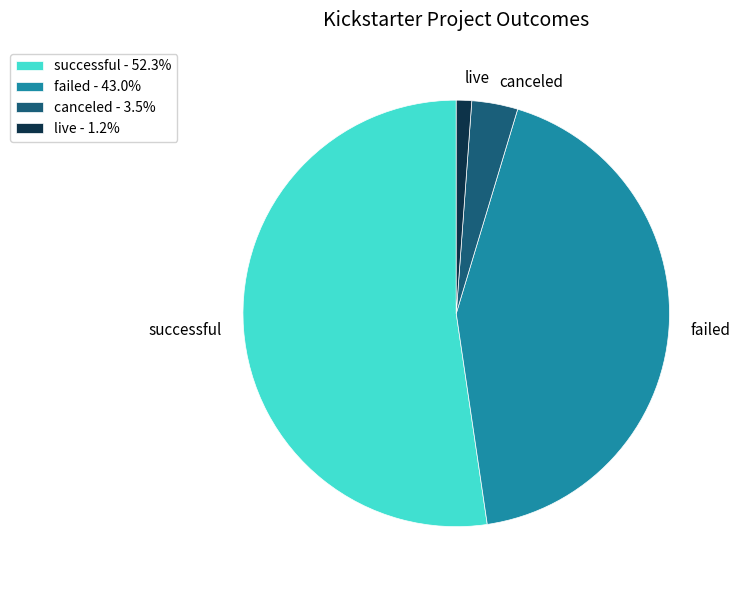

Which category has the smallest portion of the pie?

live